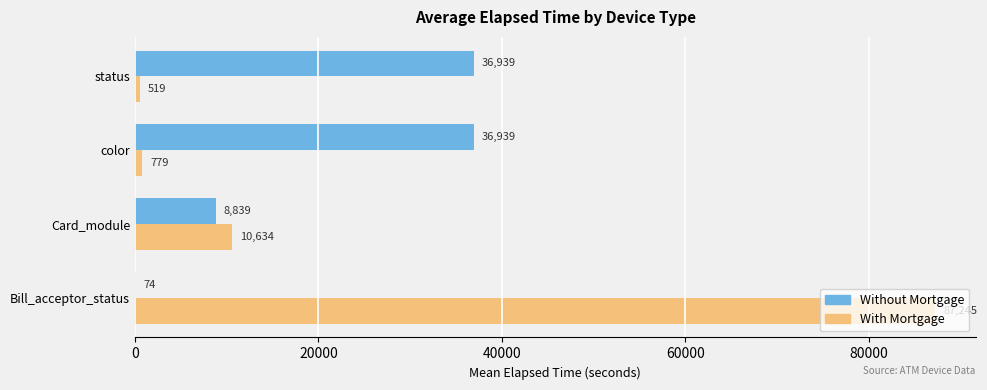

The Without Mortgage series shows 62036.7 at status. True or false?

False